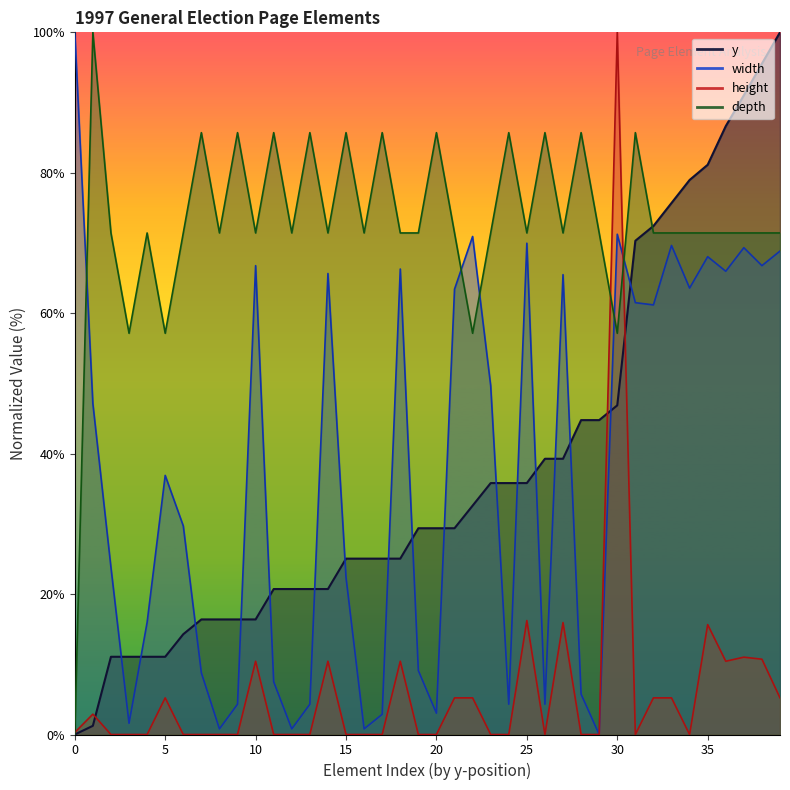

Between 265 and 405, which series saw the biggest shift?

width